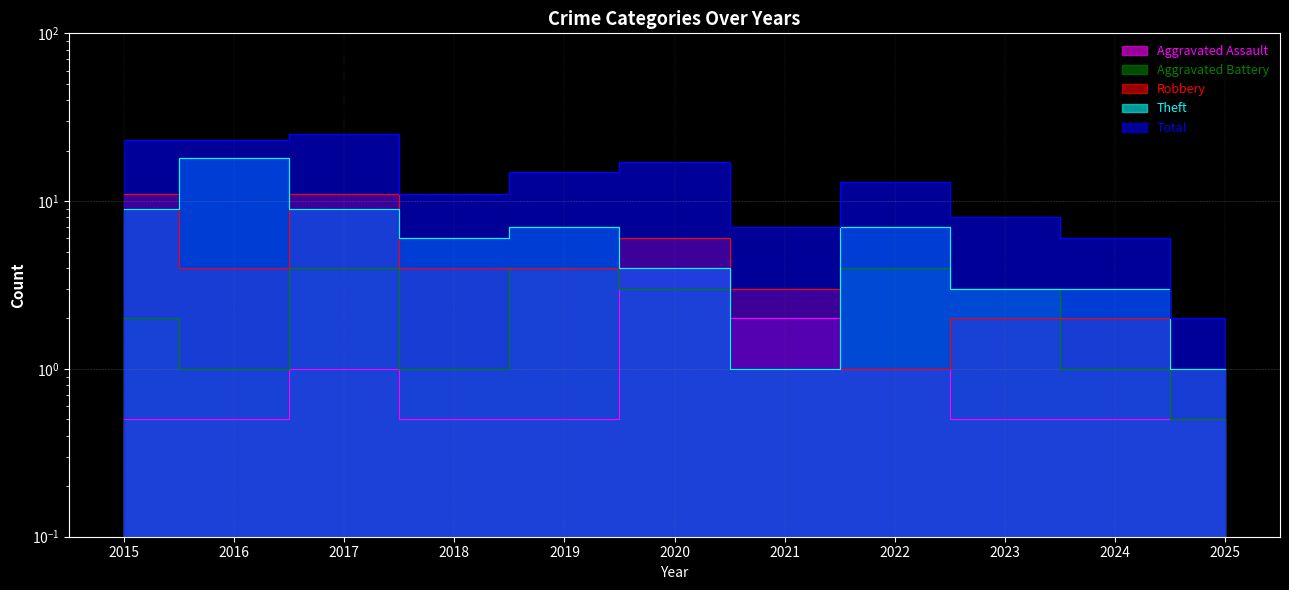

In Robbery, how many points are higher than both neighbors (excluding endpoints)?

2